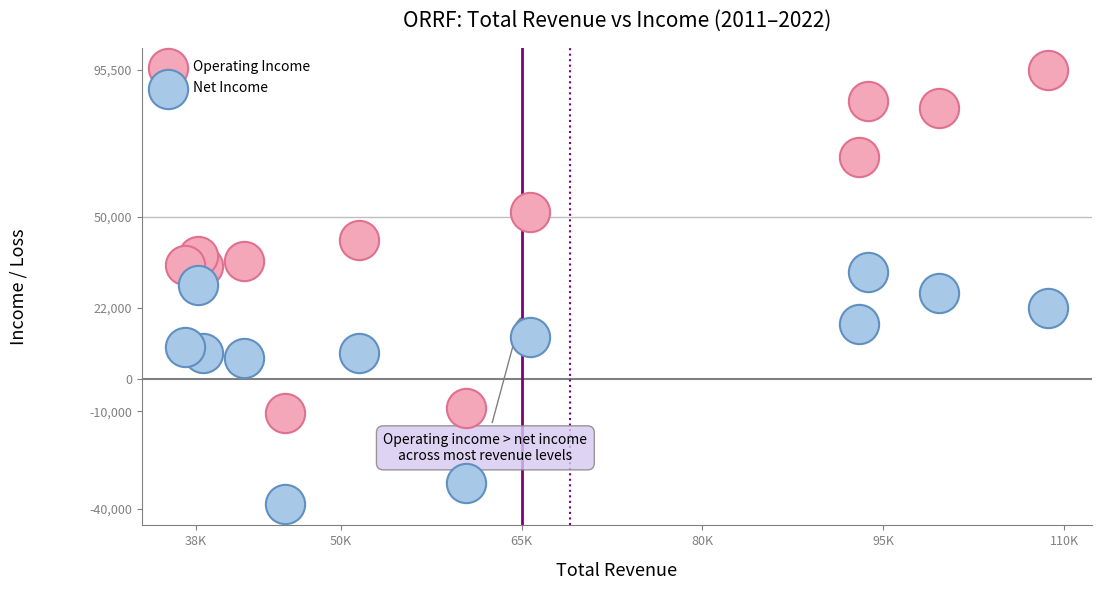

Which series has the widest spread of Y values?

Operating Income